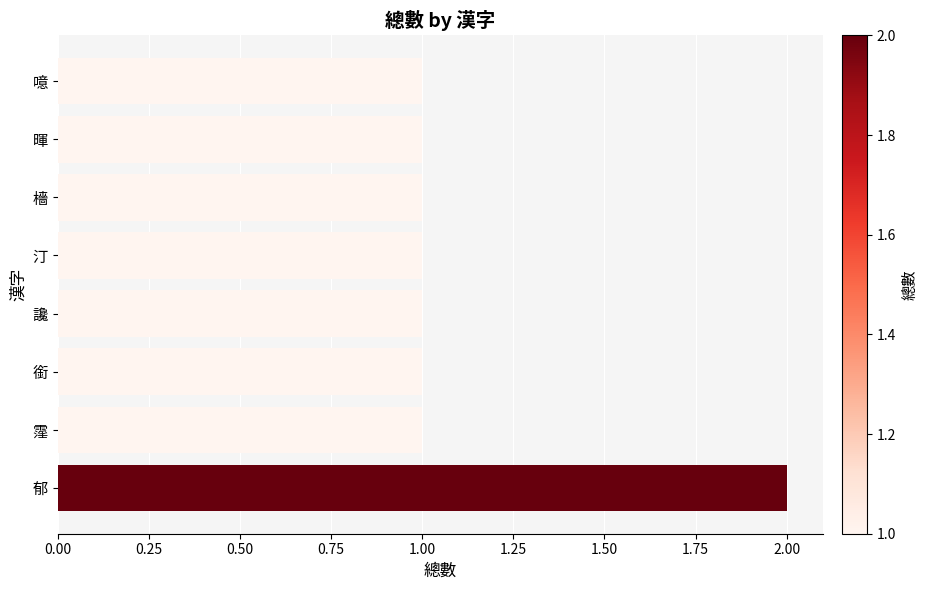

Reading bottom to top, list all the values displayed in this chart.

郁=2	霪=1	銜=1	讒=1	汀=1	檣=1	暉=1	噫=1